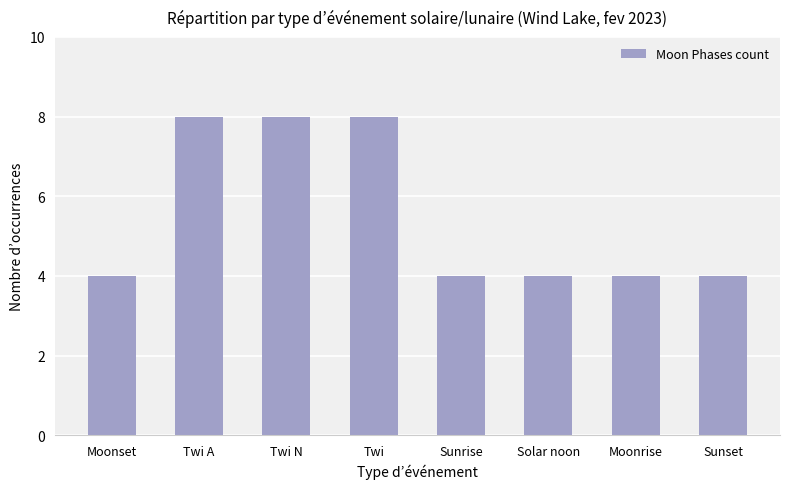

Reading right to left, what are all the values shown in this chart?

4	4	4	4	8	8	8	4